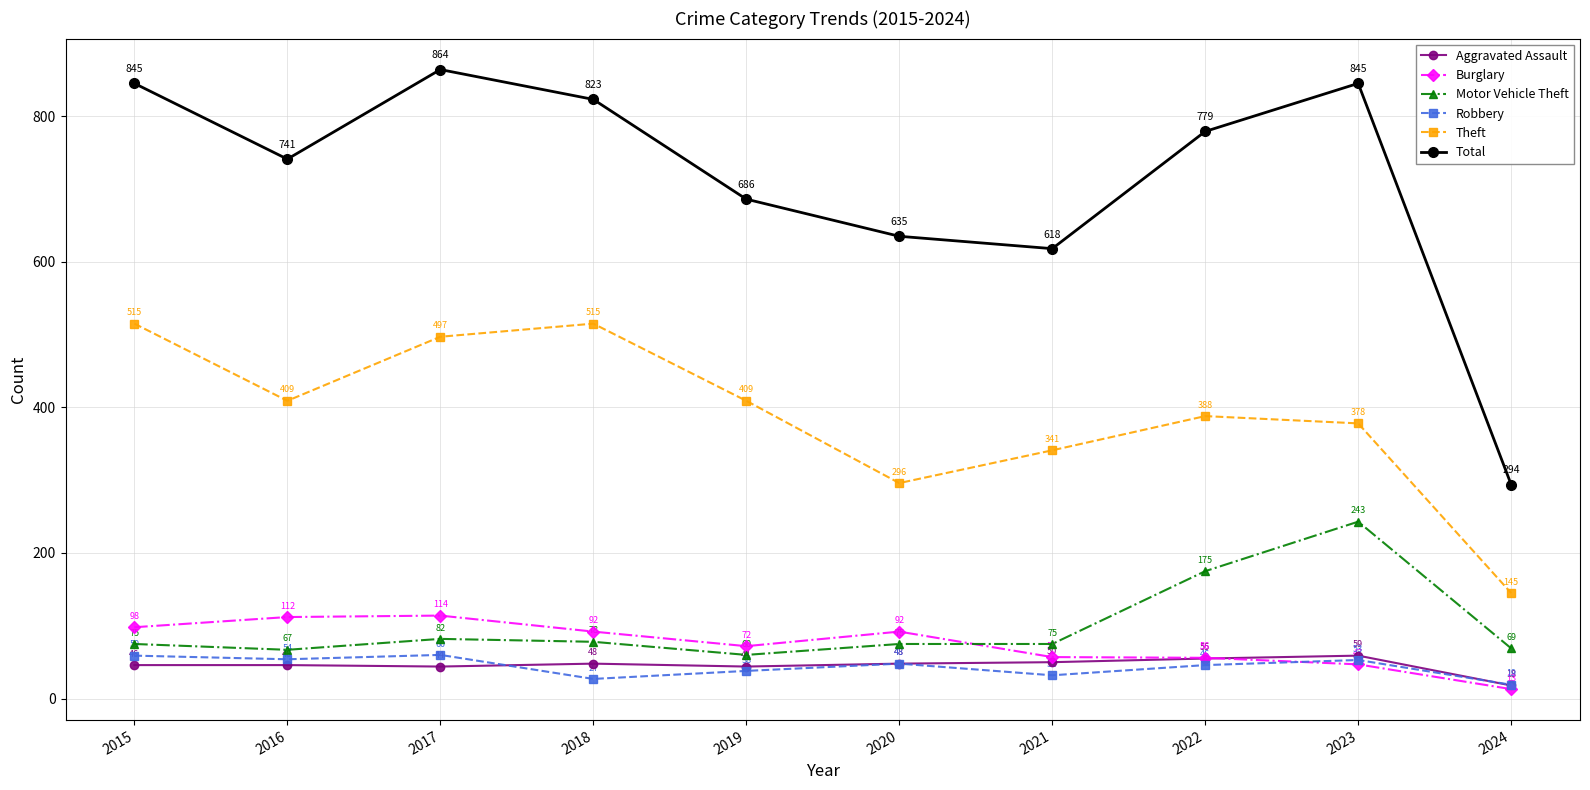

At which category does Total reach its first local valley?

2016